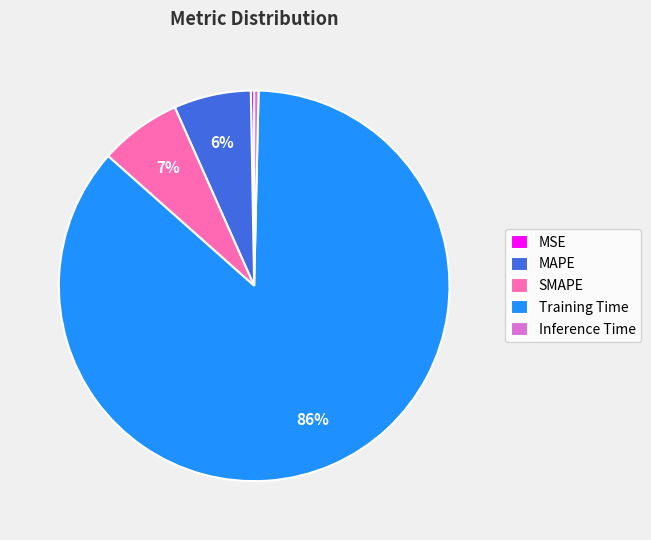

Is Training Time the majority of the pie?

Yes